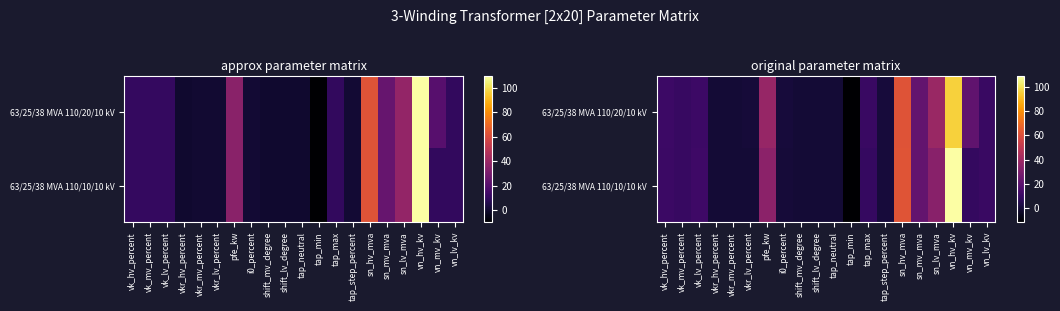

What is the difference between the second highest and minimum values in the 63/25/38 MVA 110/10/10 kV series?

73.8